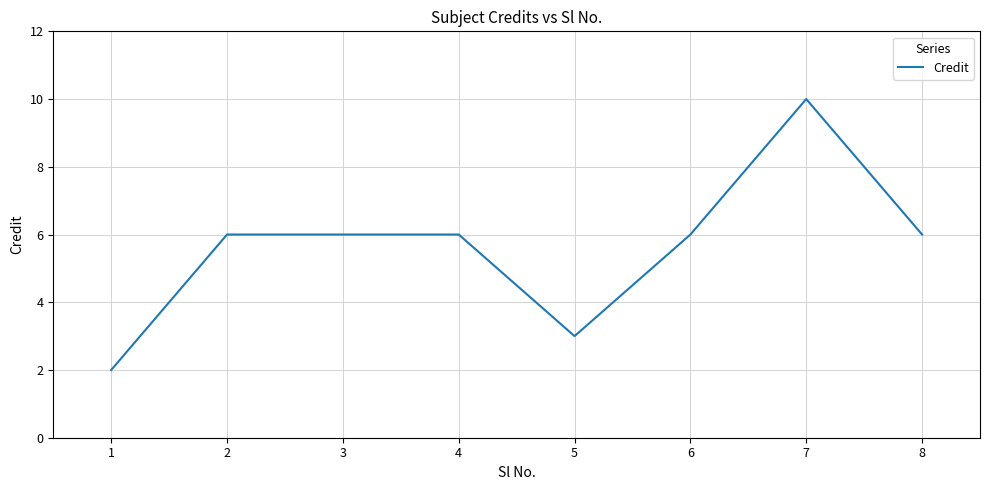

What is the difference between the second highest and second lowest values?

3